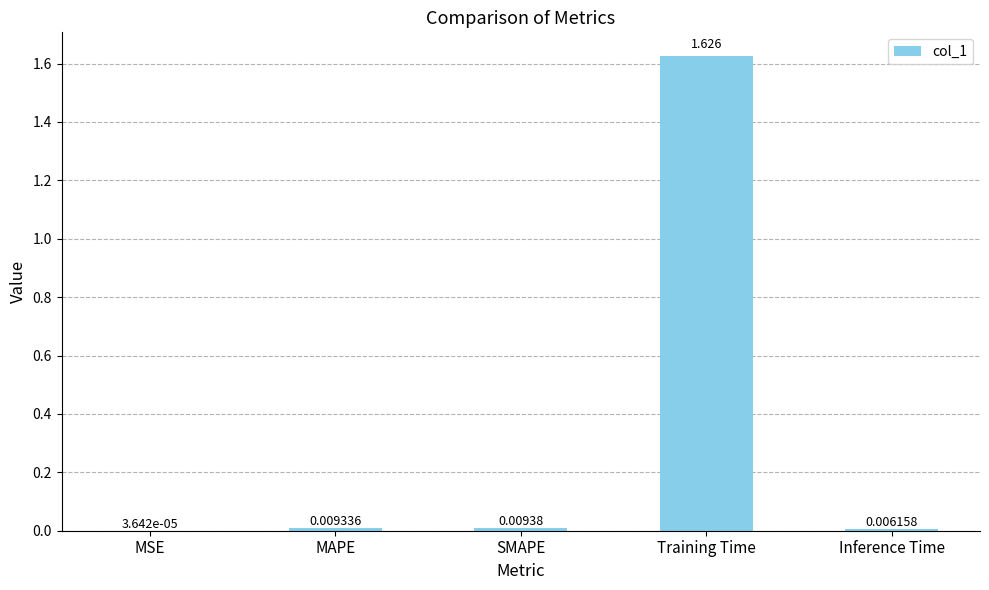

Between Inference Time and MAPE, which is larger?

MAPE